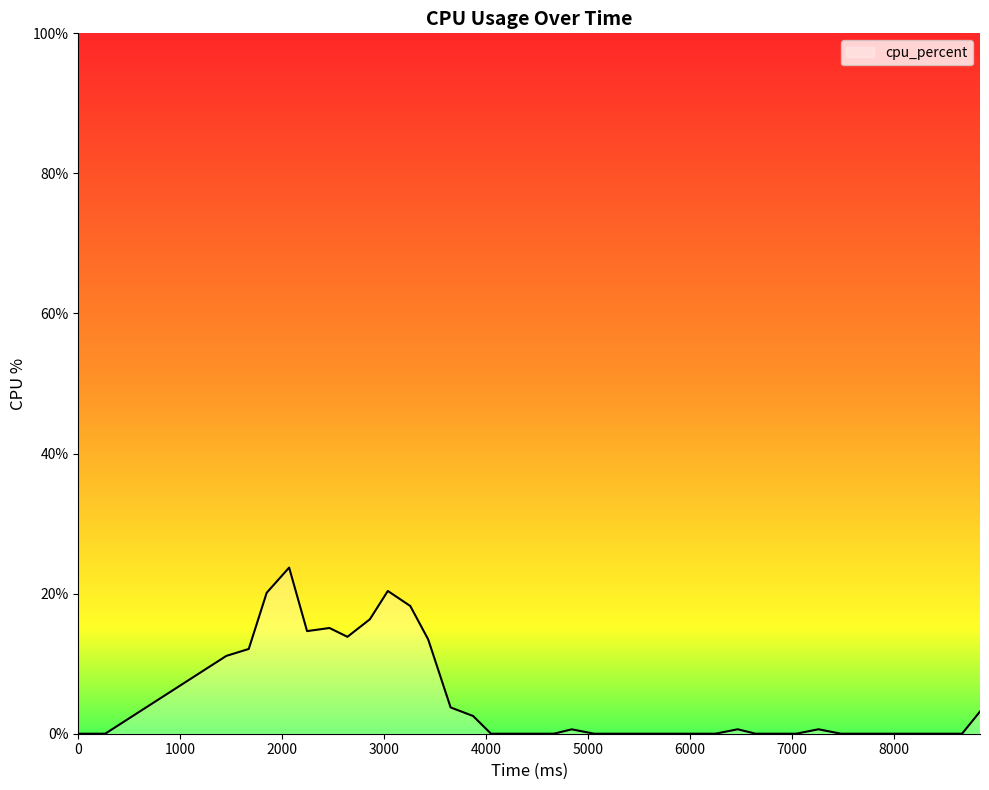

What is the difference between the maximum and minimum values?

23.7